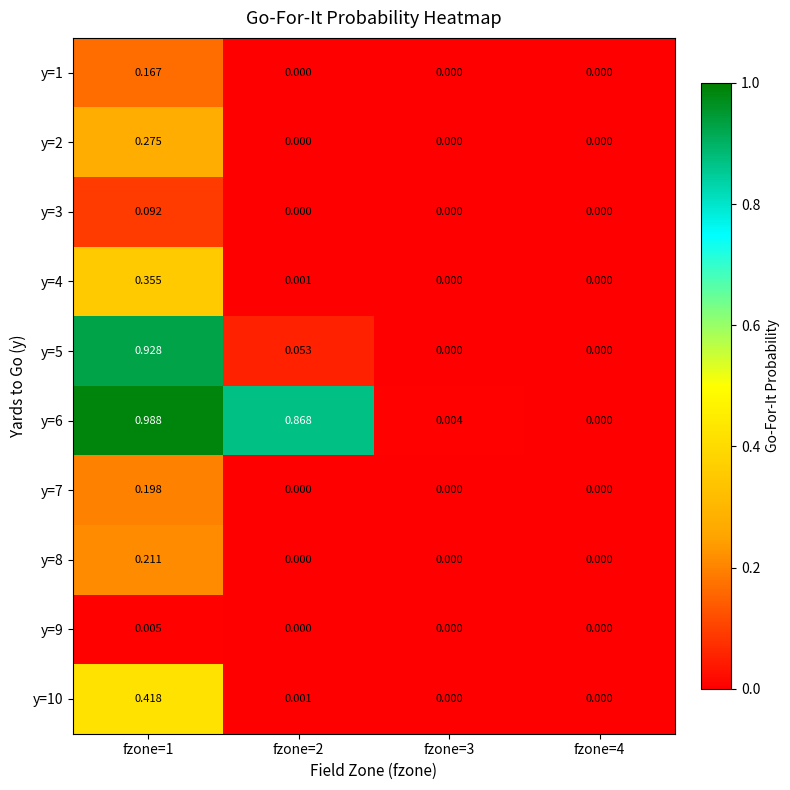

Between fzone=1 and fzone=3, which series saw the biggest shift?

y=6